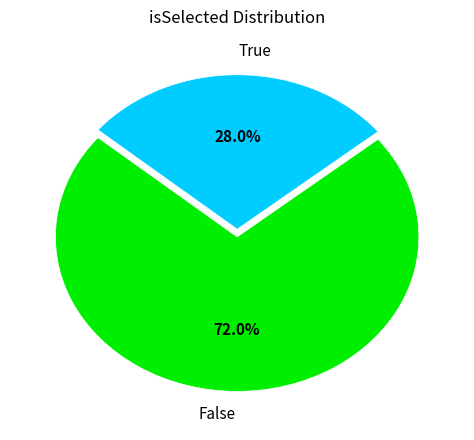

Is it true that True is 21% of the pie?

False